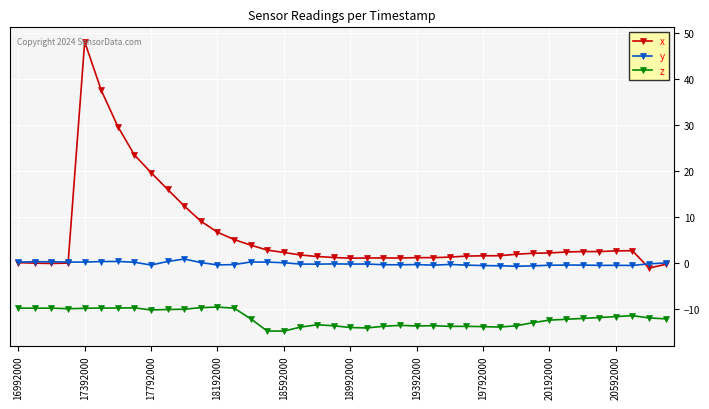

What is the greatest value displayed?

48.0